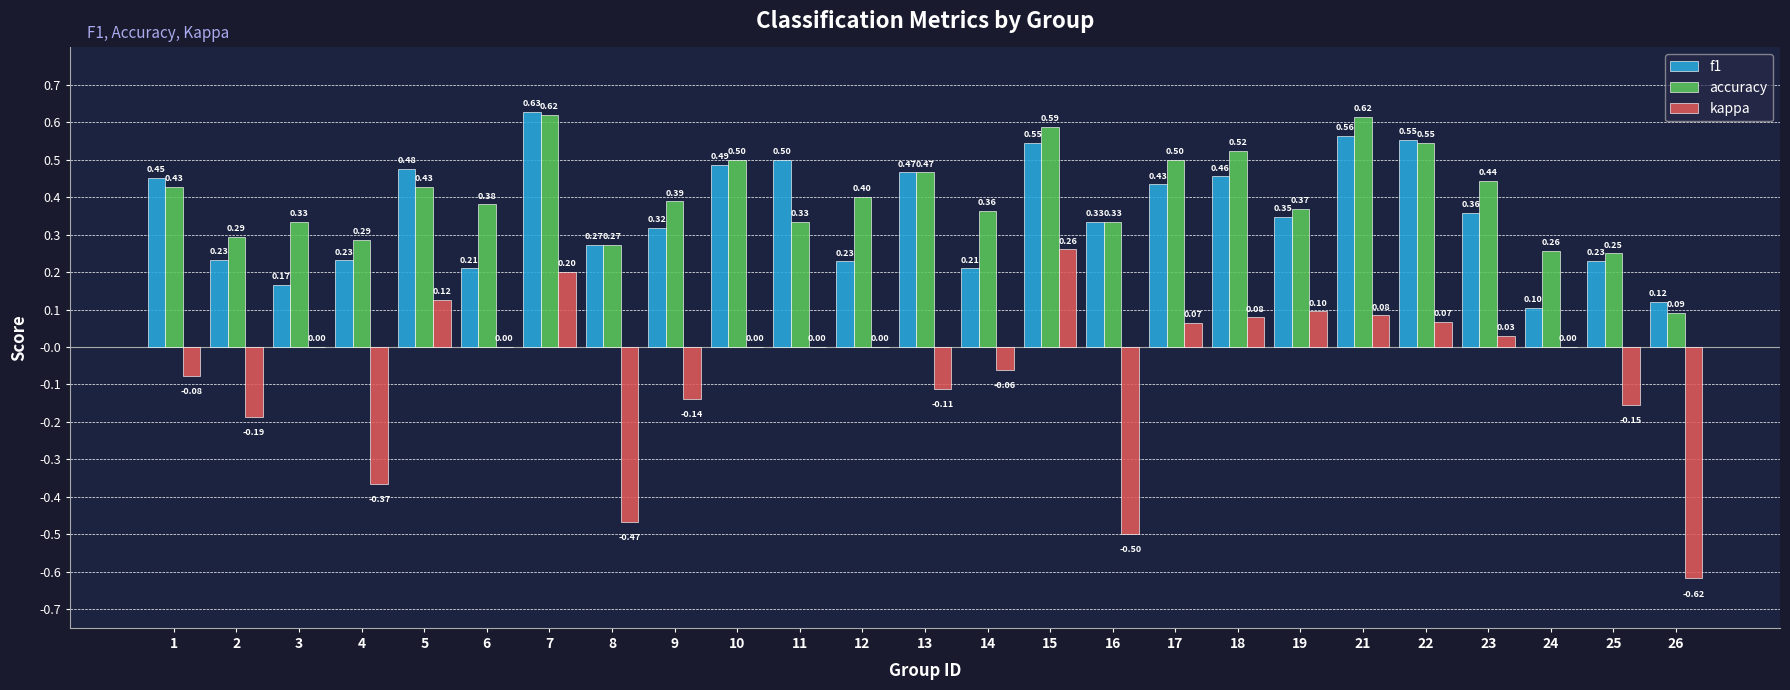

At which category is the sum across all series the highest?

7